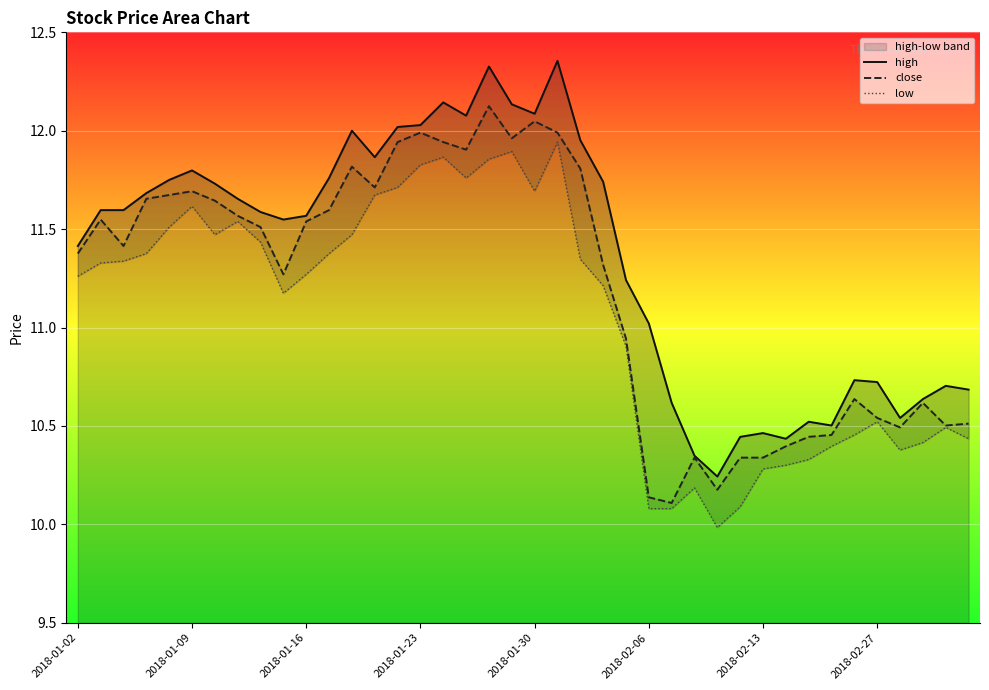

At how many categories does at least one series exceed 10?

40